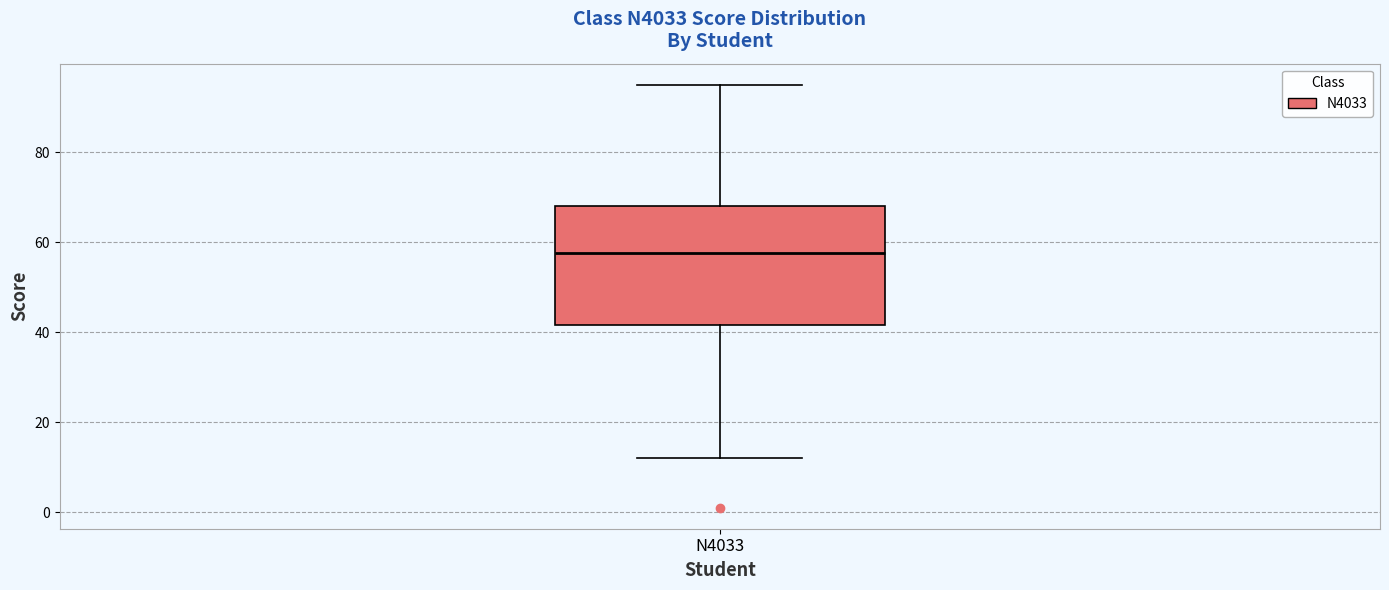

Where does the lower whisker of the box for N4033 end on the y-axis? The values are not printed on the chart, so give them approximately, as read against the axis.

12